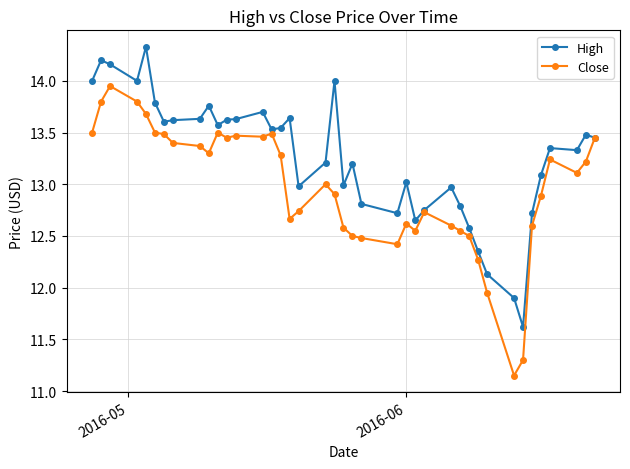

At how many categories does at least one series exceed 12?

38